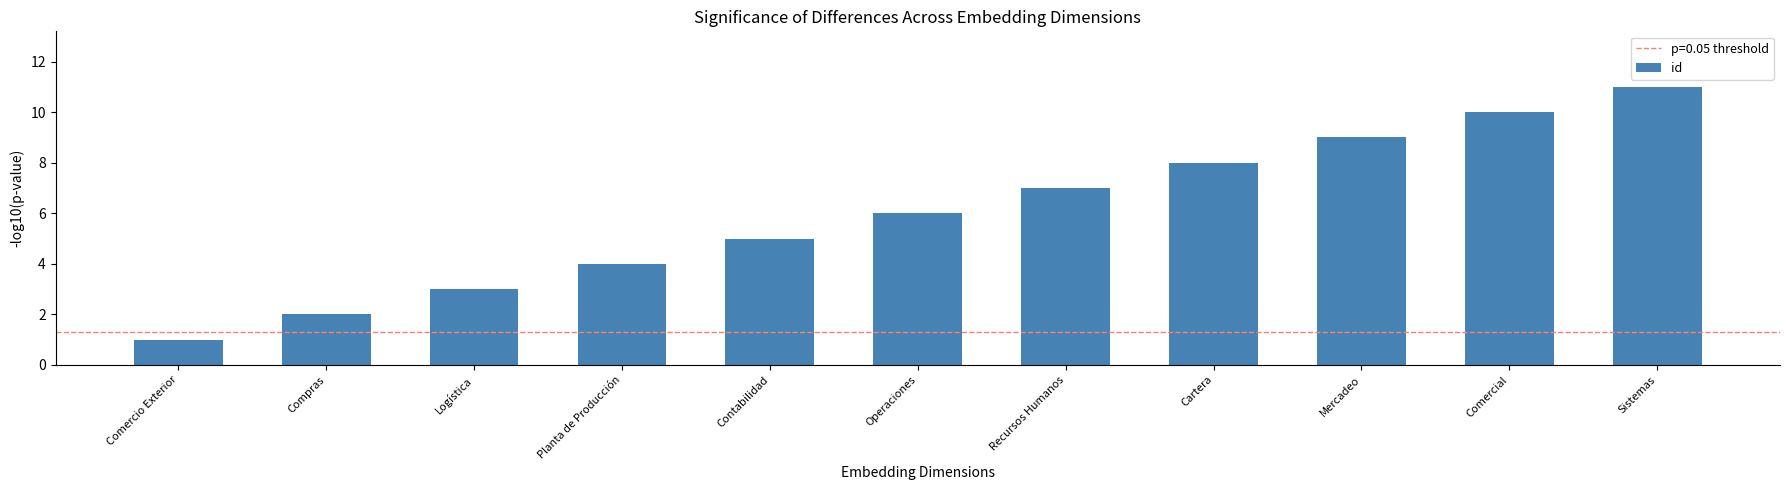

What is the label of the 7th bar from the left?

Recursos Humanos